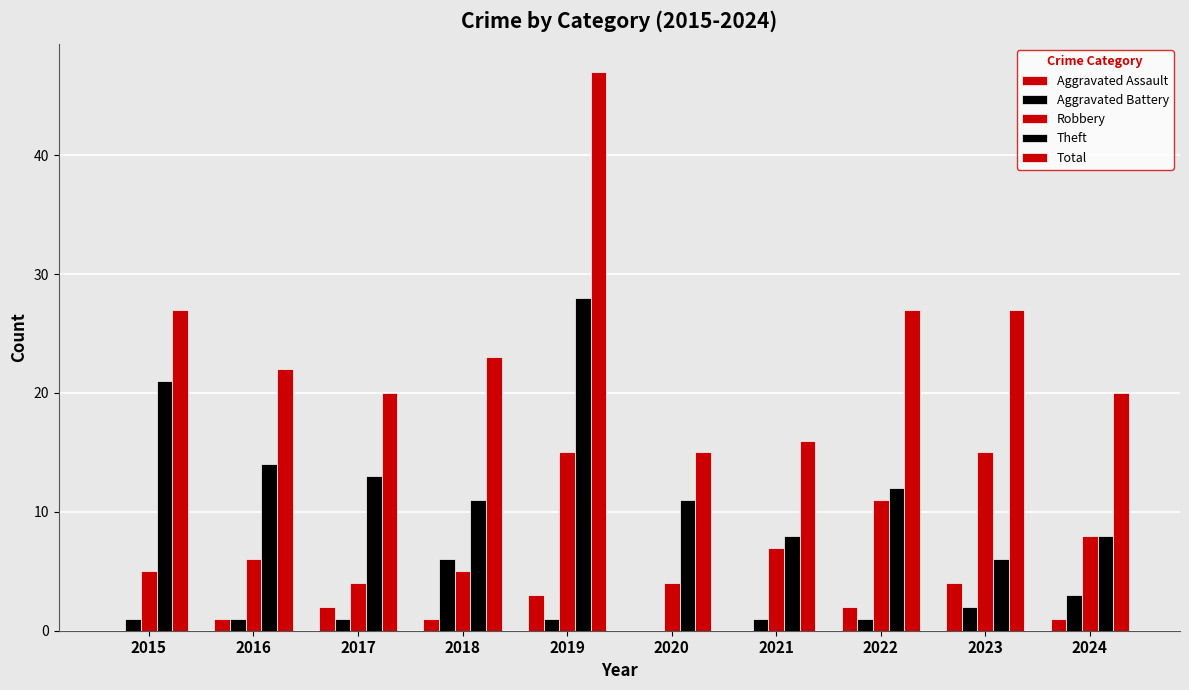

What is the greatest value displayed?

47